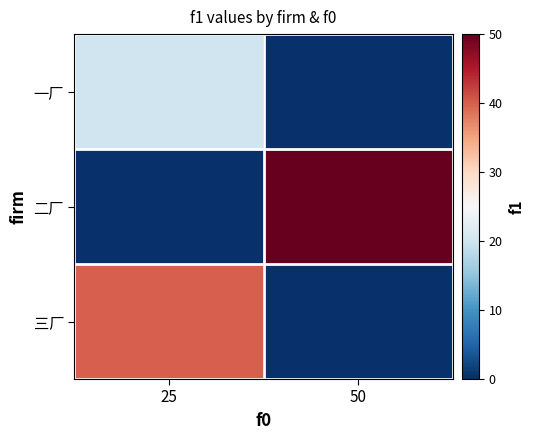

Which label corresponds to the largest value in the chart?

50